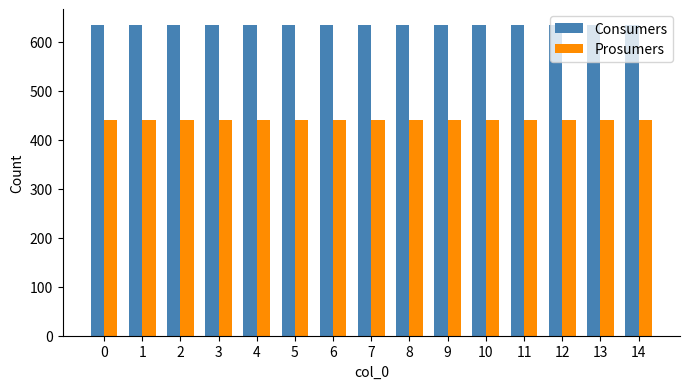

At 10, list the series in order from largest to smallest.

Consumers, Prosumers